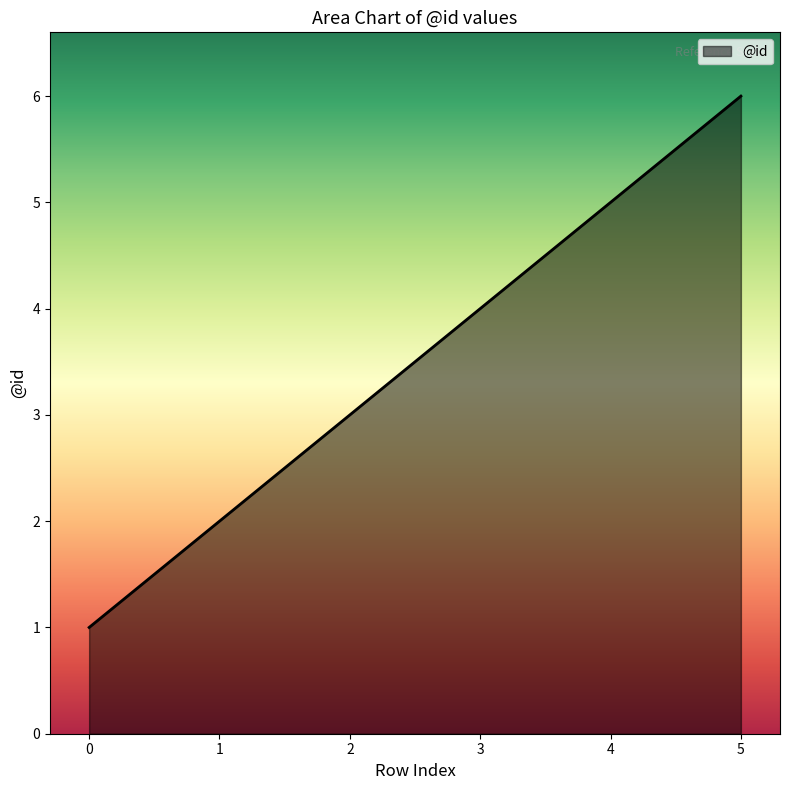

What is the greatest value displayed?

6